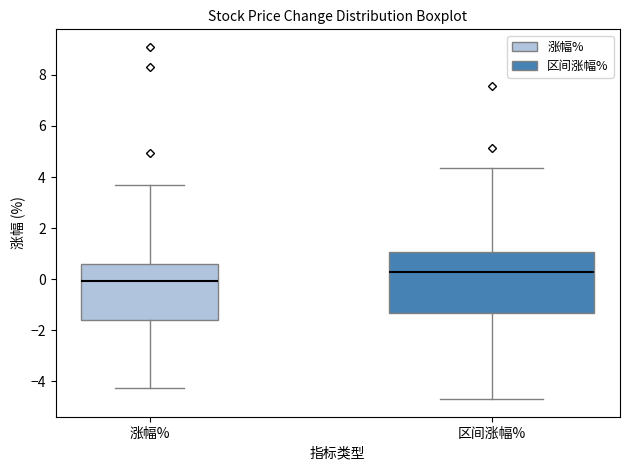

Reading left to right, transcribe this box plot: for each box, give where its median line is, the range the box spans, and where its two whiskers end, as read against the y-axis. The values are not printed on the chart, so give them approximately, as read against the axis.

涨幅%: median 0.0, box -1.6 to 0.6, whiskers -4.2 to 3.8
区间涨幅%: median 0.2, box -1.4 to 1.0, whiskers -4.6 to 4.4